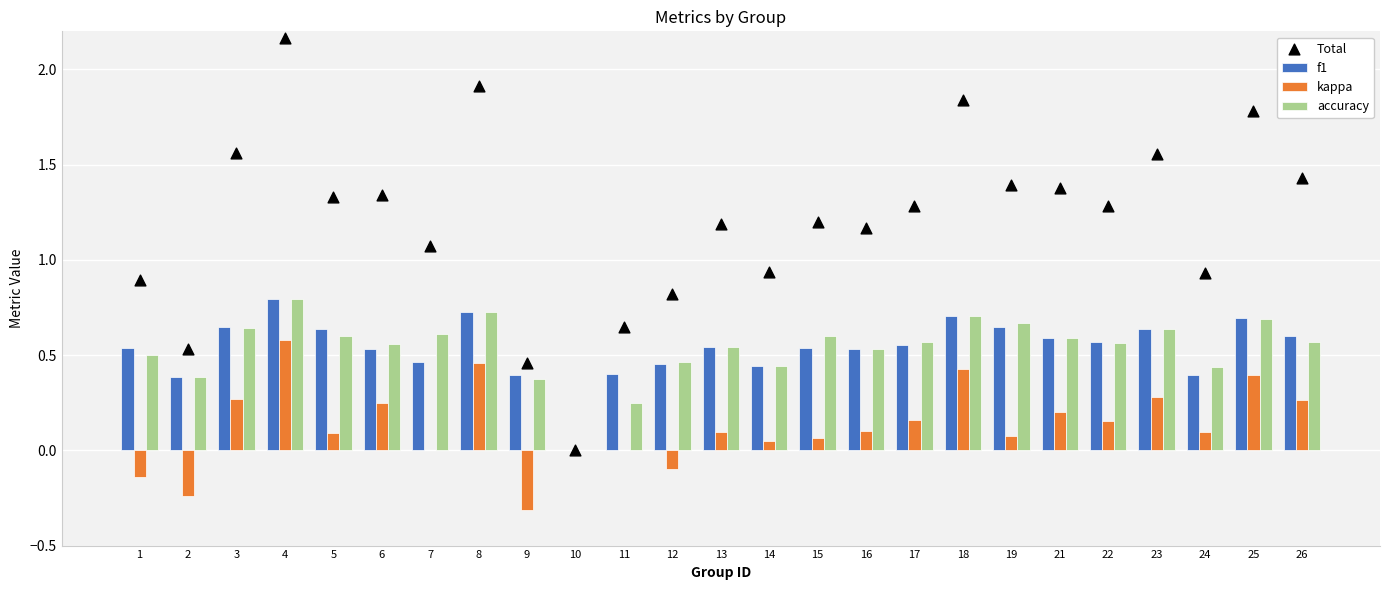

Is the value of accuracy at 26 greater than the value of kappa at 13?

Yes